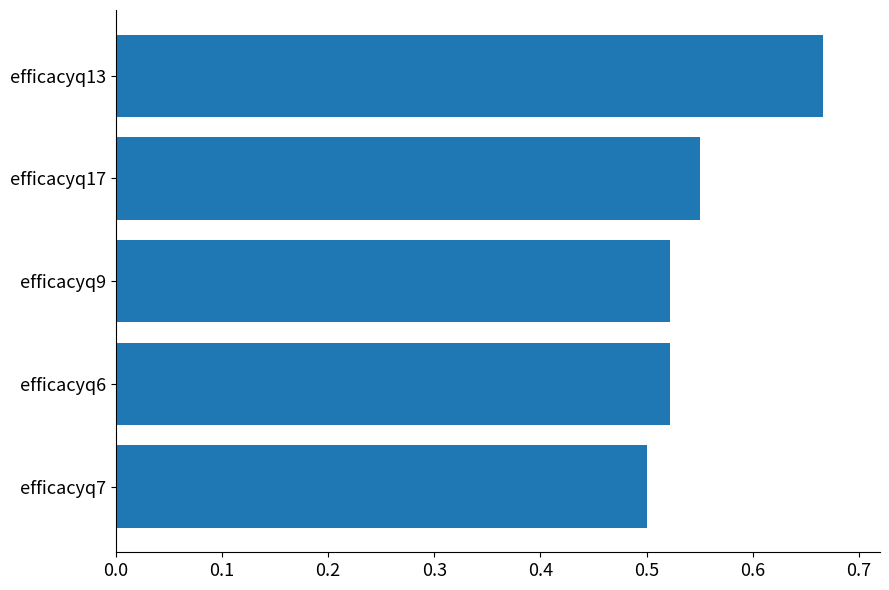

The chart shows a value of 0.9 at efficacyq17. True or false?

False